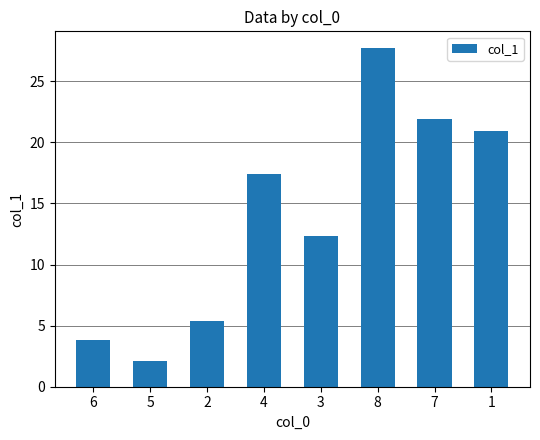

What is the ratio of the value at 1 to the value at 5?

10.0